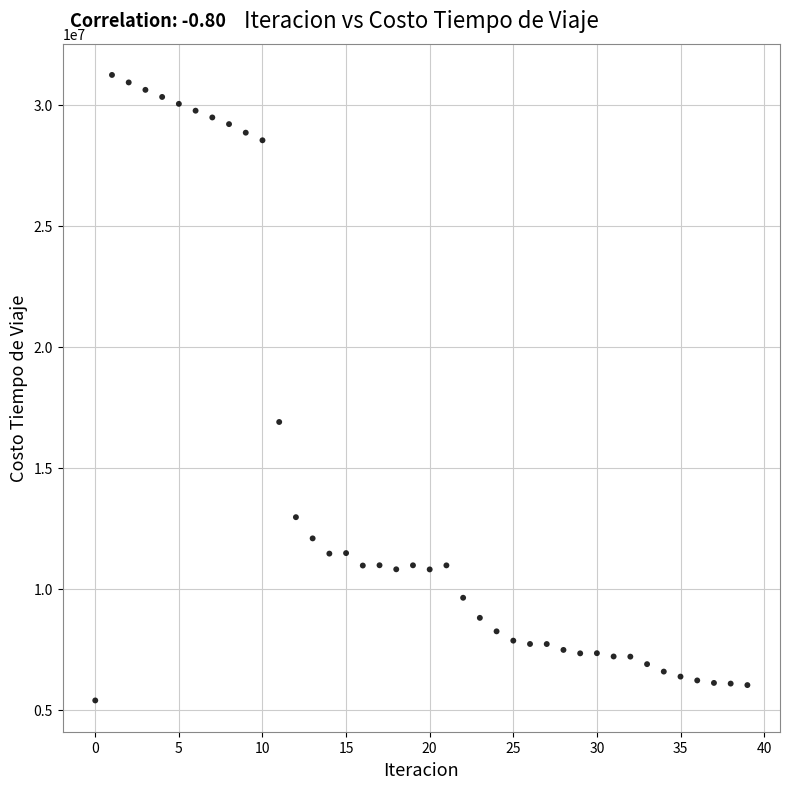

What is the range of Y values (max minus min)?

25861532.8